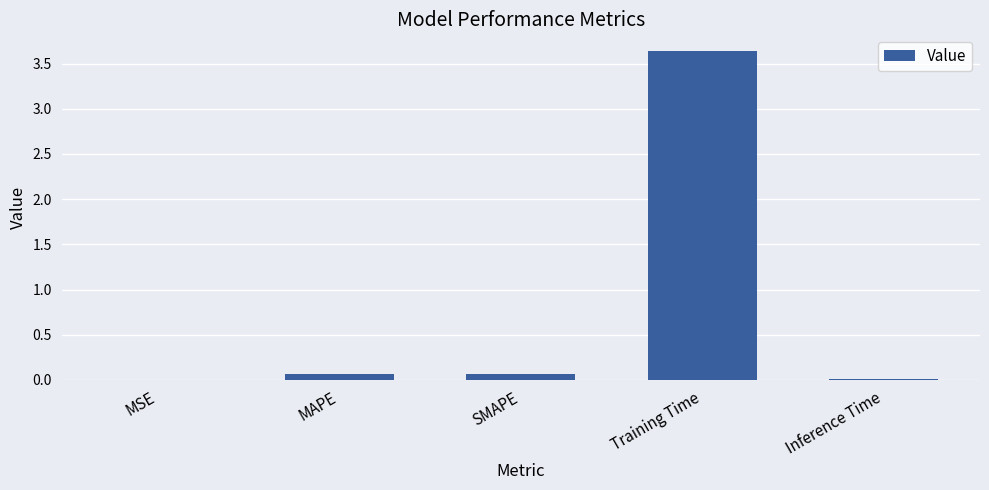

What is the sum of all values?

3.8